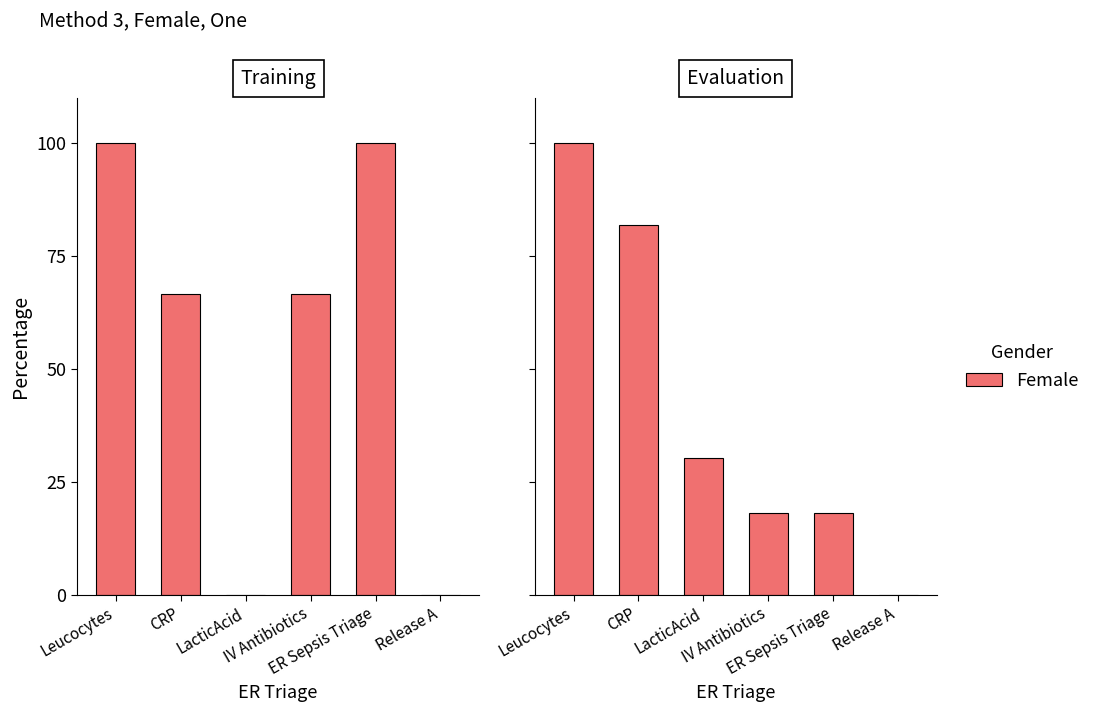

What is the label of the 1st bar from the left?

Leucocytes